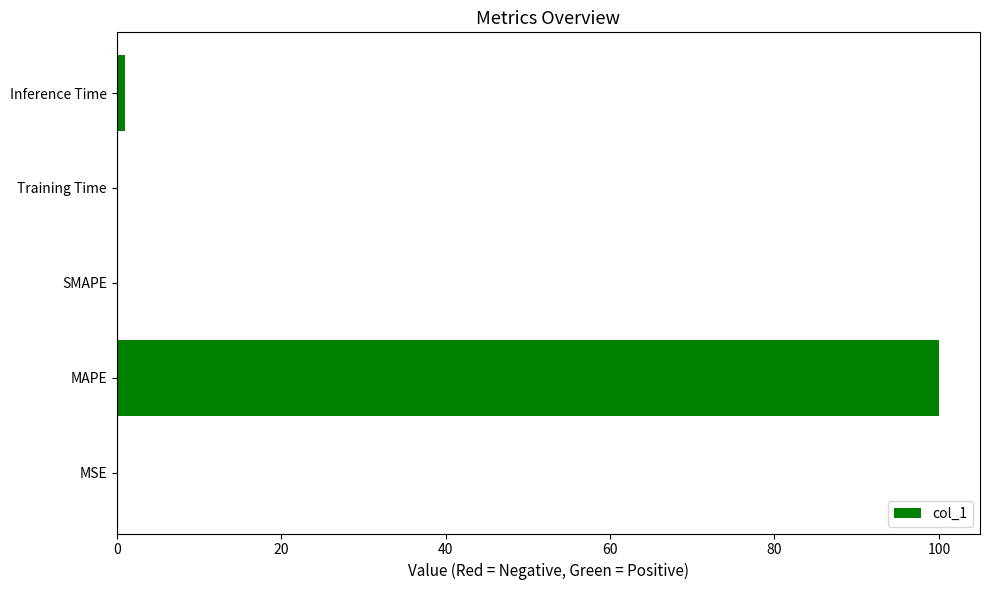

Which category has the highest value across all series?

MAPE